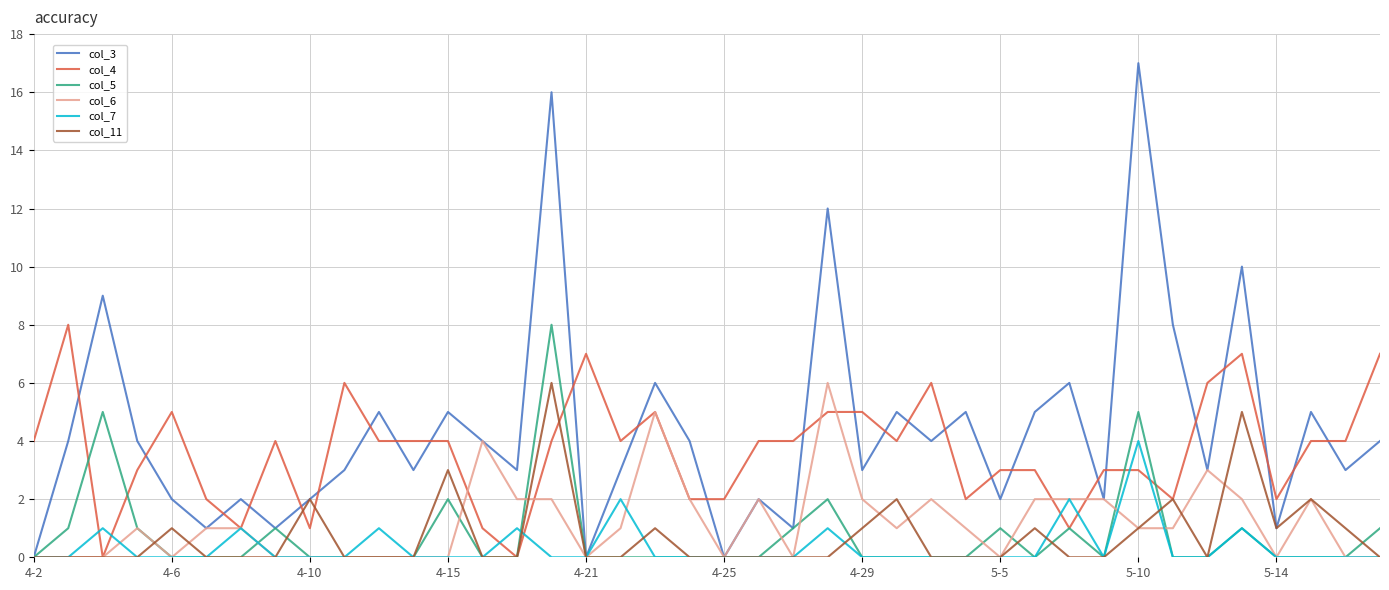

Count the col_5 values in the range 0 to 1.

35